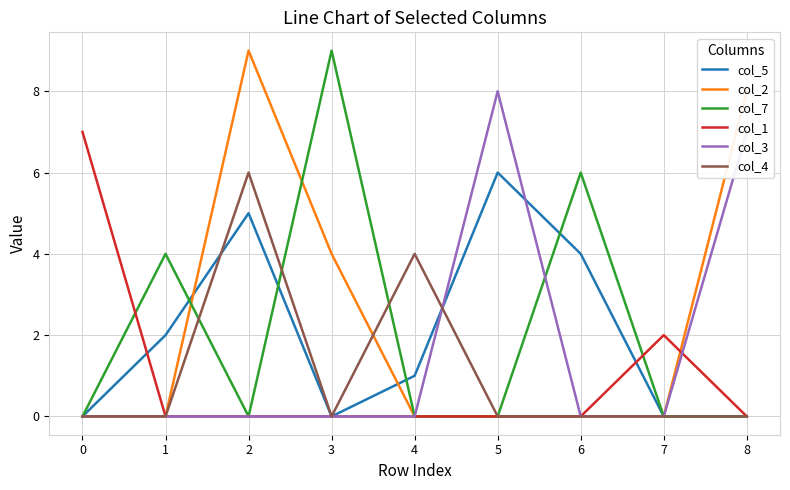

Is it true that col_7 equals 4 at 2?

False